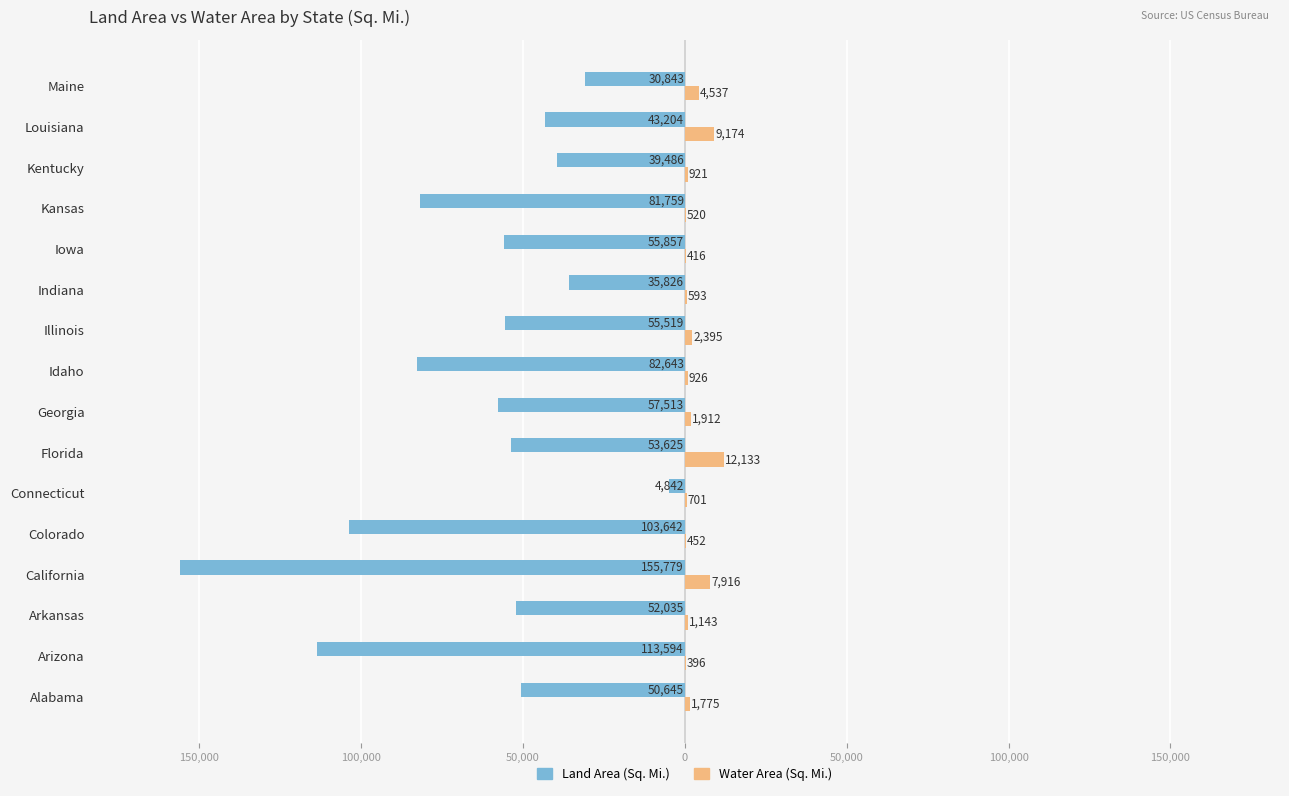

What are all the series names shown in the legend?

Land Area (Sq. Mi.), Water Area (Sq. Mi.)